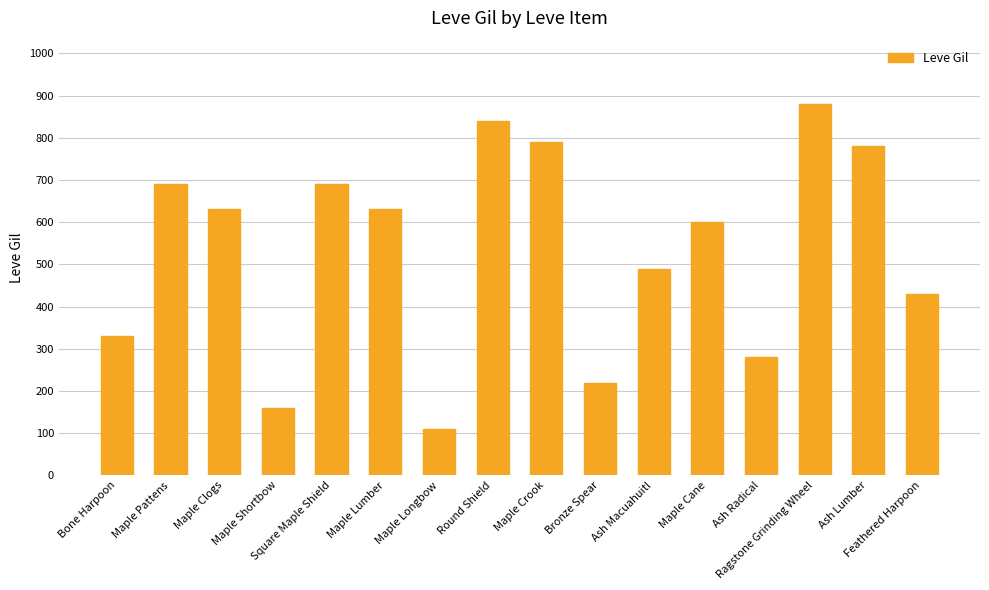

Reading left to right, list all the values displayed in this chart.

330	690	630	160	690	630	110	840	790	220	490	600	280	880	780	430